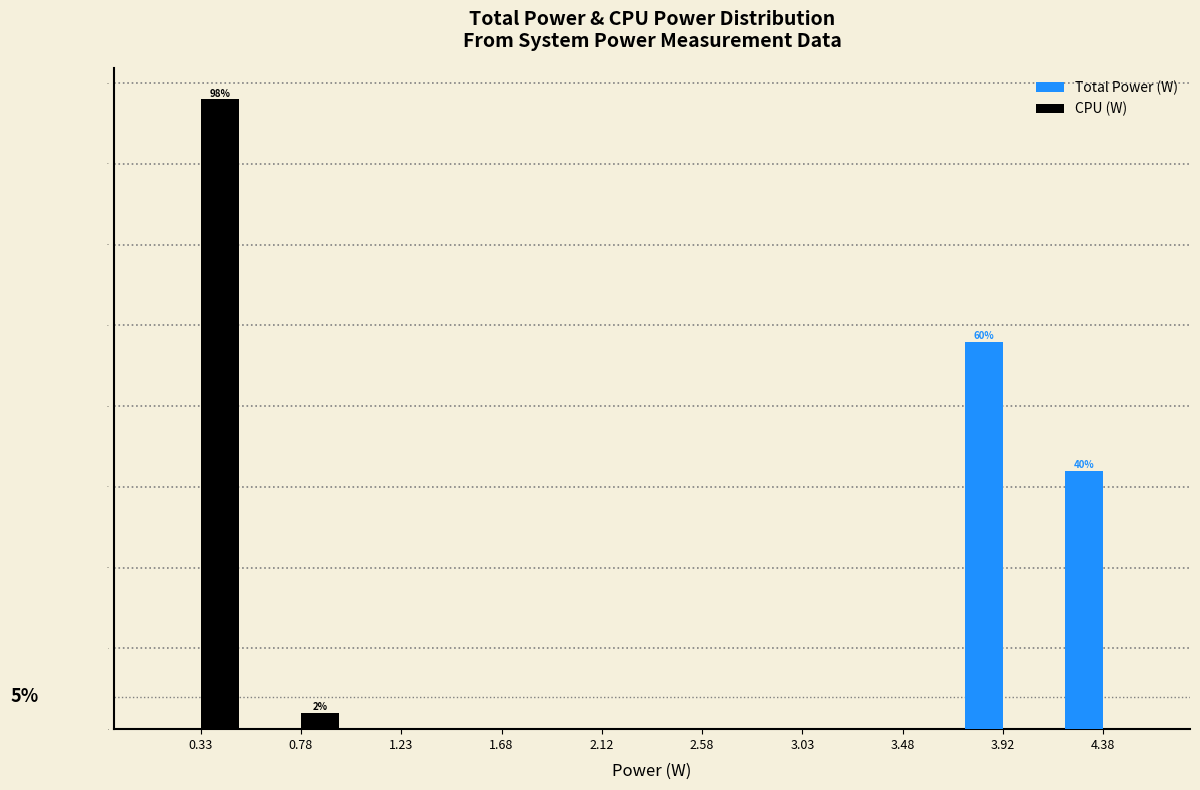

In the CPU (W) series, which range on the x-axis has the tallest bar?

0.10 to 0.55